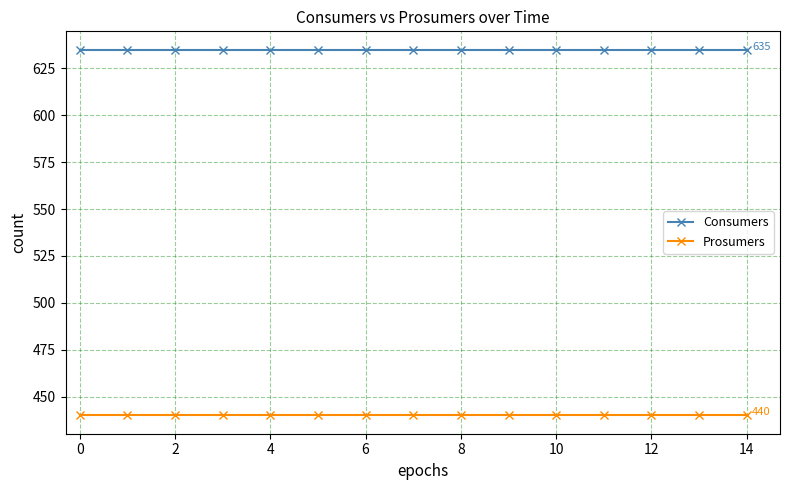

What is the value of the Consumers point at the 4th from the left?

635